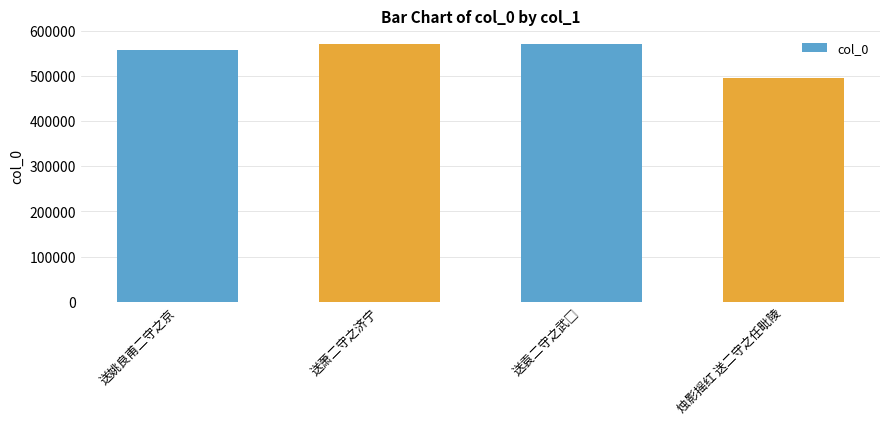

What is the smallest value displayed?

495766